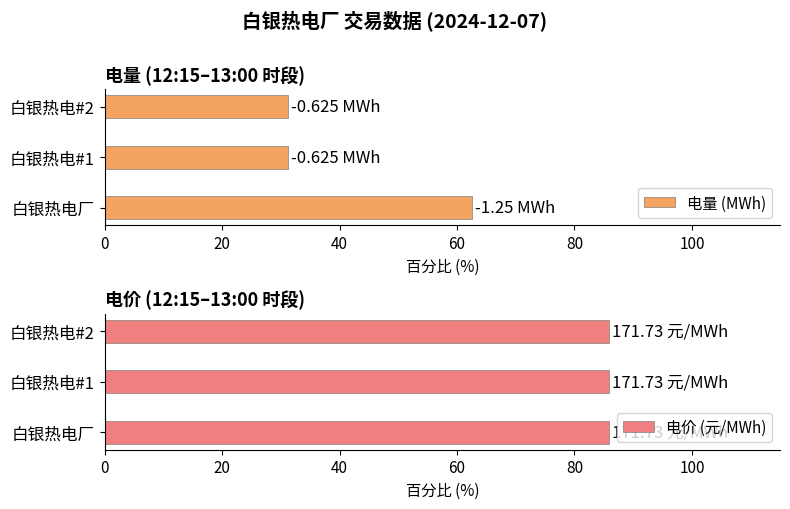

What is the sum of the 电量 (MWh) values at 白银热电#1 and 白银热电#2?

62.5